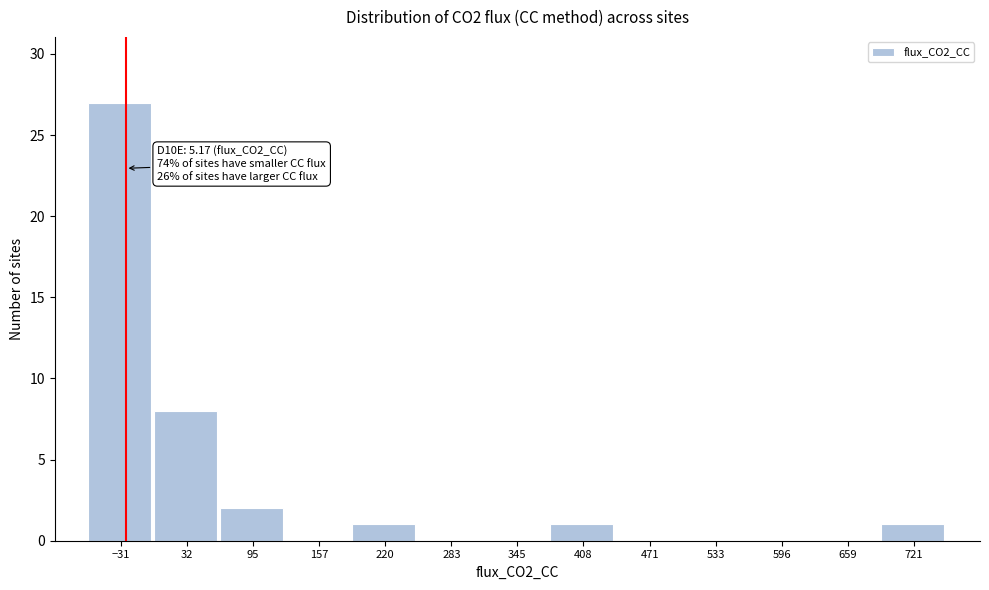

Reading left to right, transcribe all the data shown in this chart.

−31=27	32=8	95=2	157=0	220=1	283=0	345=0	408=1	471=0	533=0	596=0	659=0	721=1